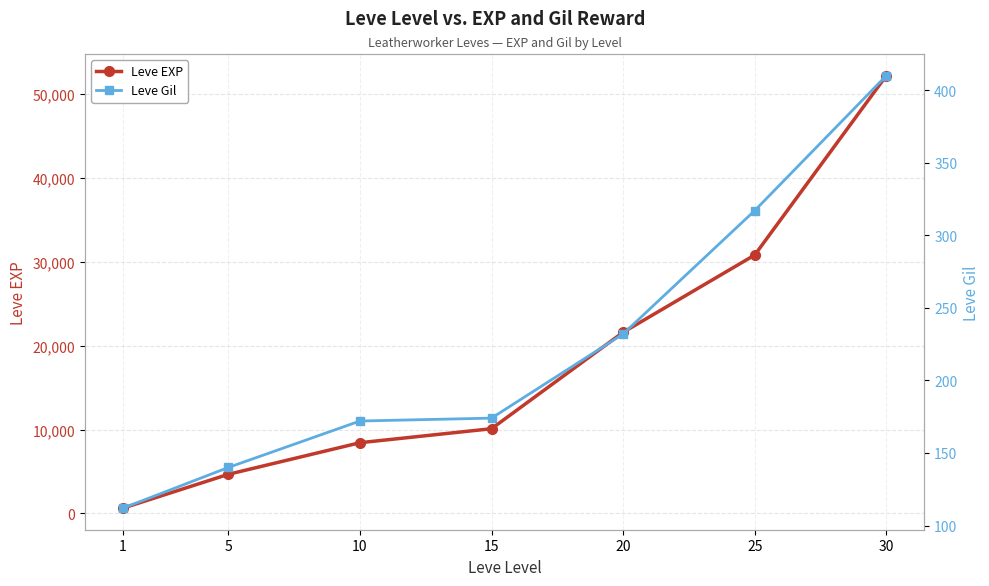

At 15, list the series in order from smallest to largest.

Leve Gil, Leve EXP